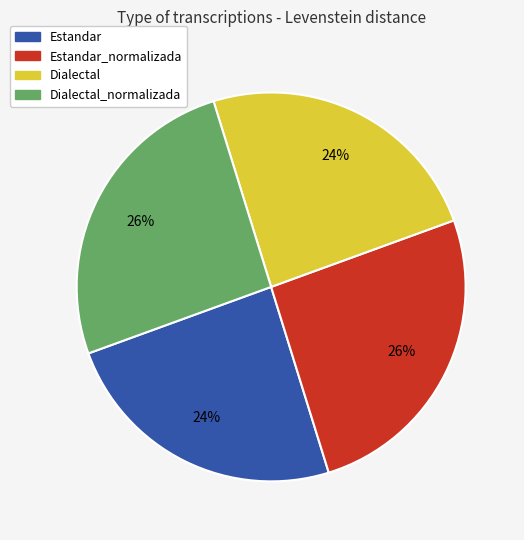

Does any single category account for the majority?

No